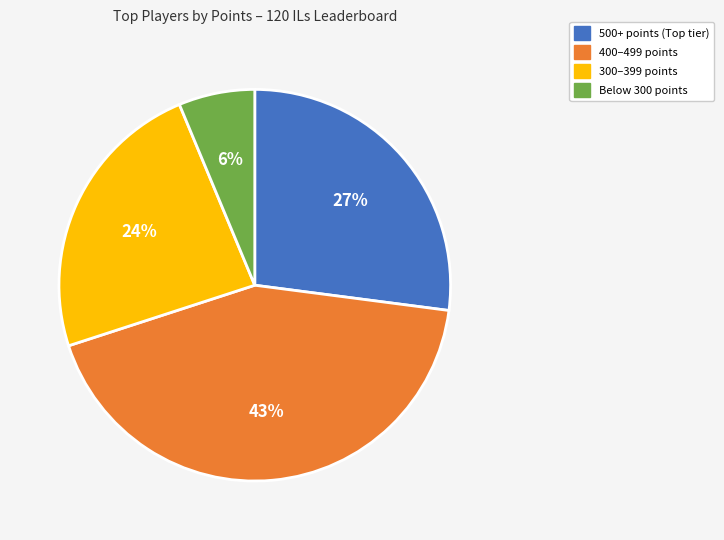

To the nearest percent, what is the average slice percentage?

25%